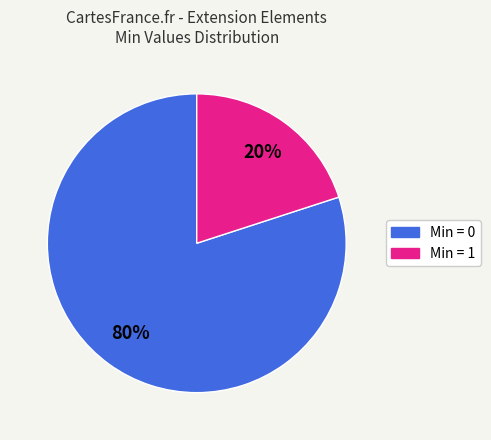

To the nearest percent, what is the average slice percentage?

50%